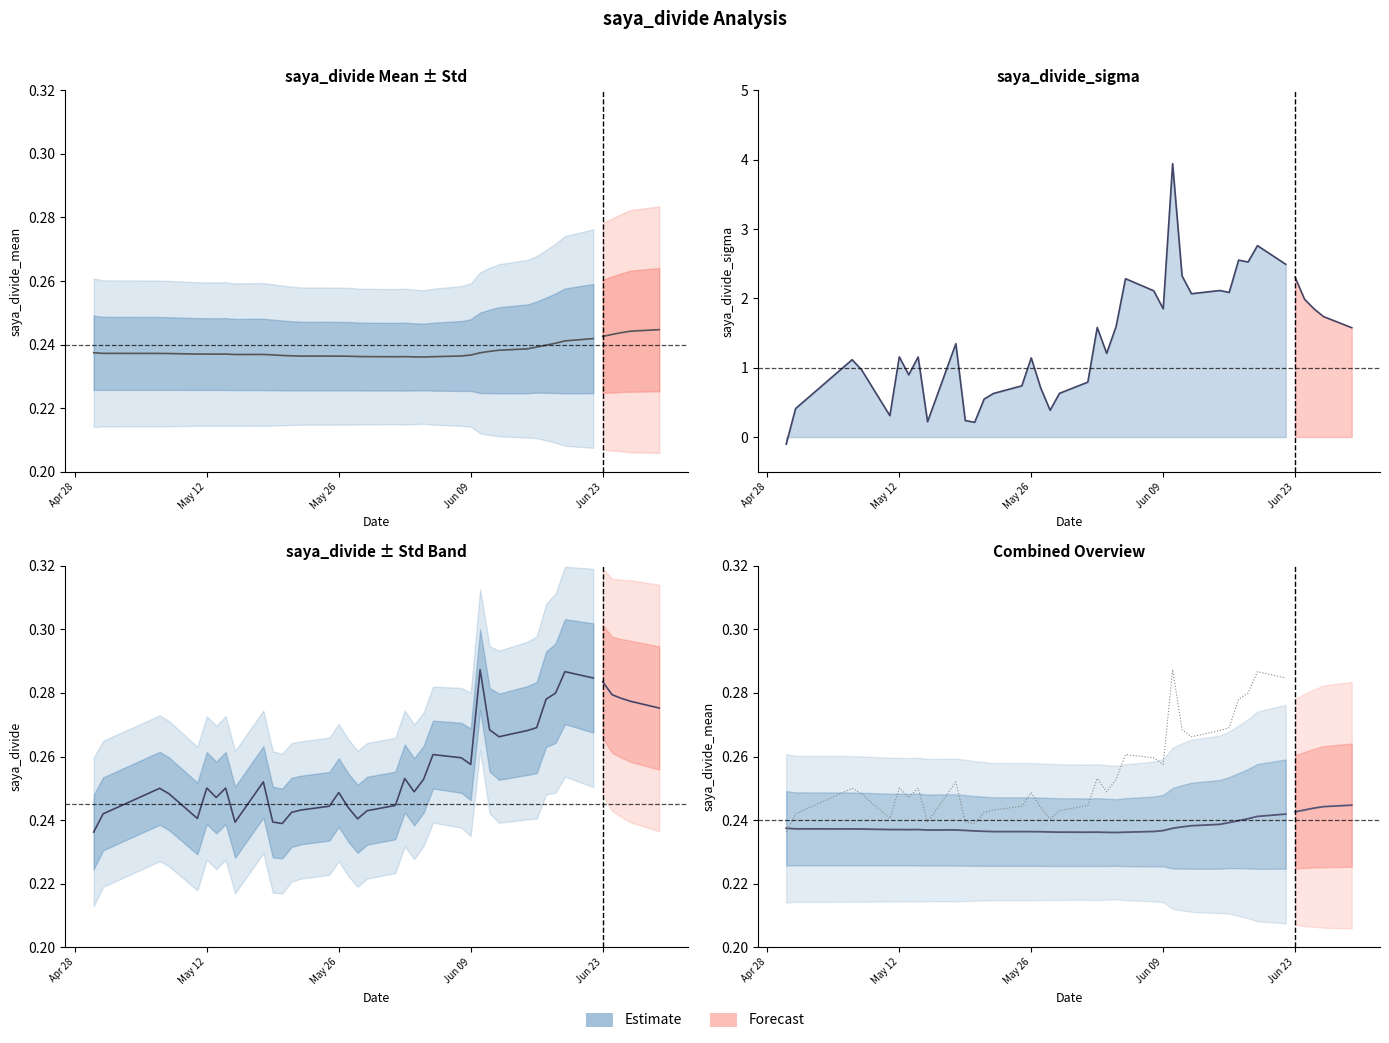

How many intersections are there between saya_divide_std and saya_divide_sigma?

1